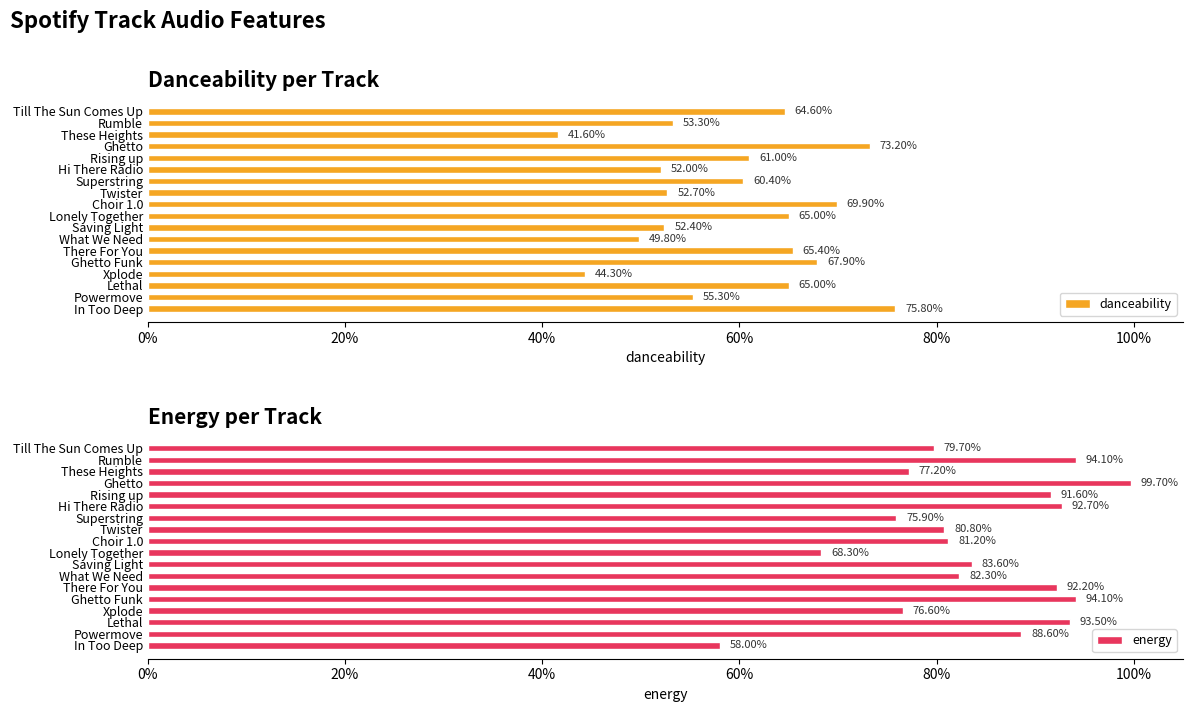

True or false: danceability has a value of 1.1 at Ghetto.

False